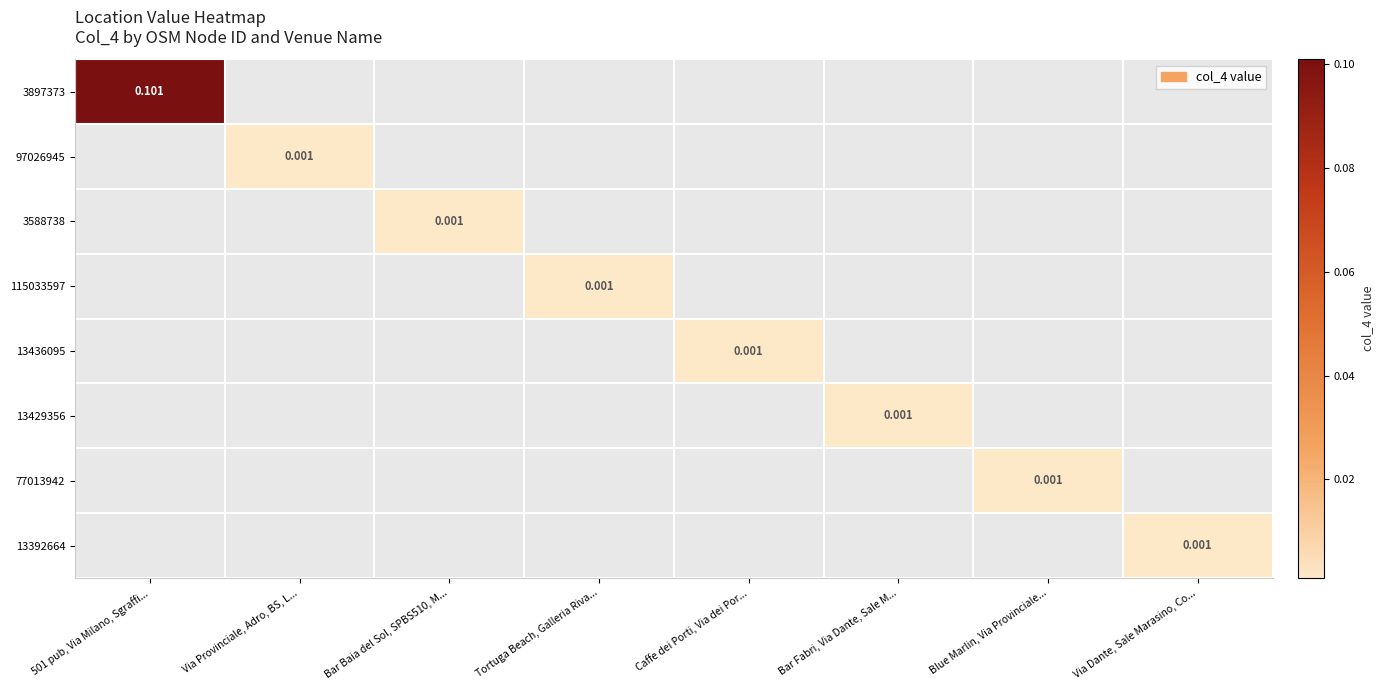

Which category has the highest value across all series?

501 pub, Via Milano, Sgraffi...